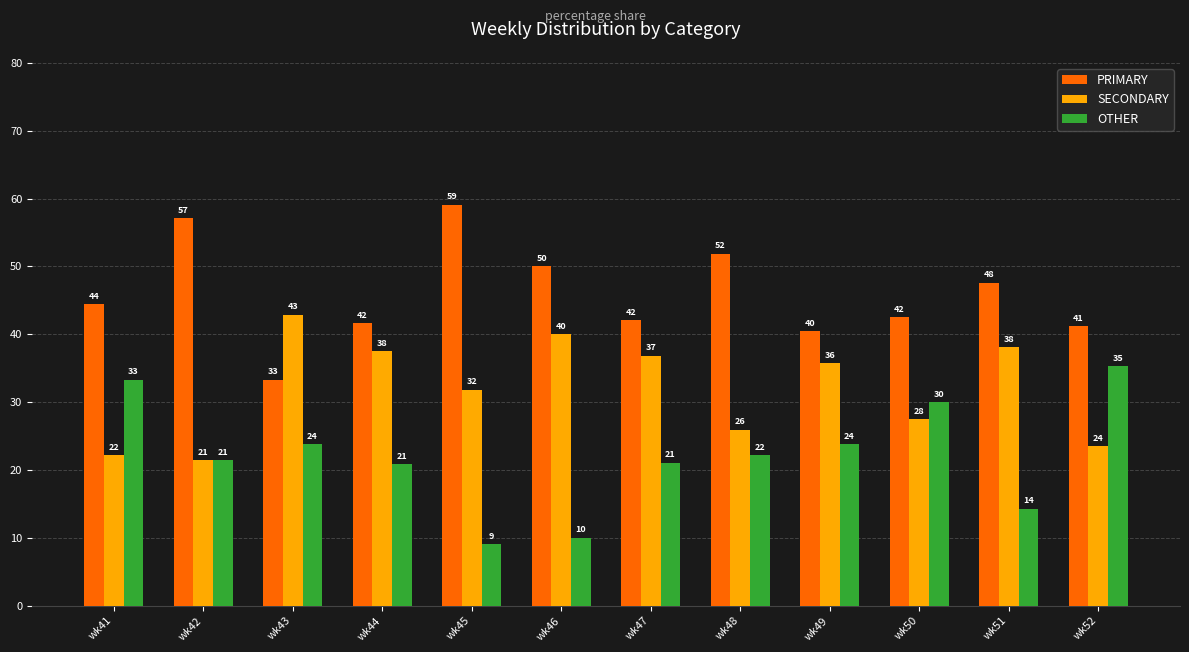

How many groups of bars are there?

12